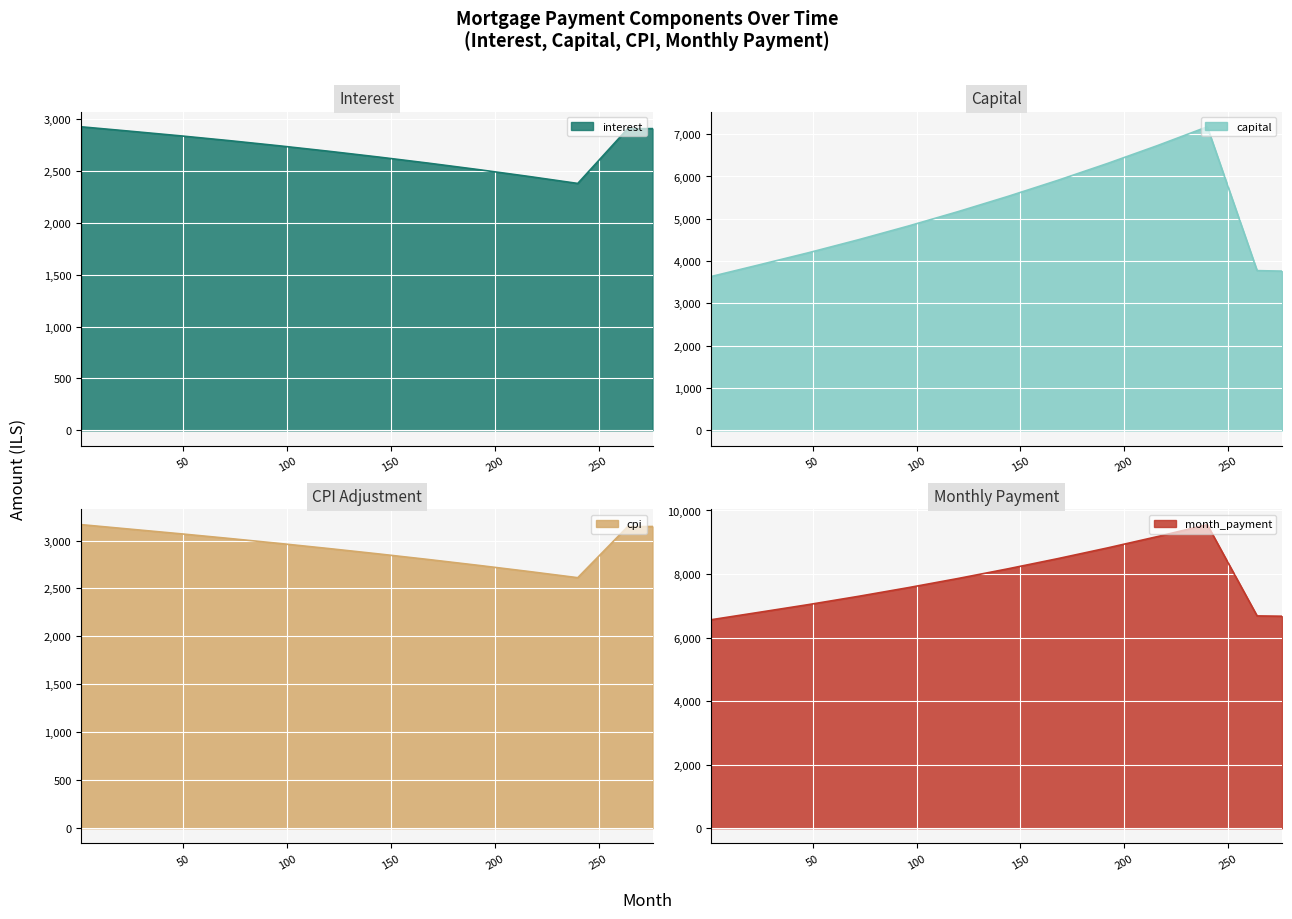

What is the smallest value displayed?

2380.1